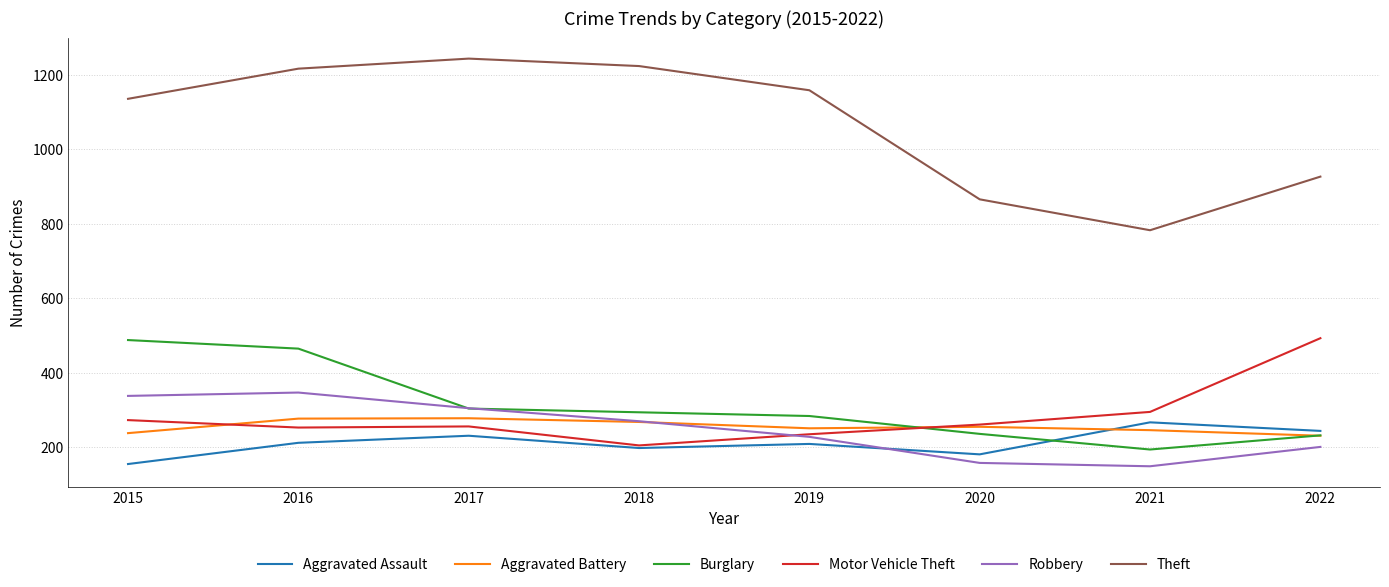

At which category is the sum across all series the highest?

2016